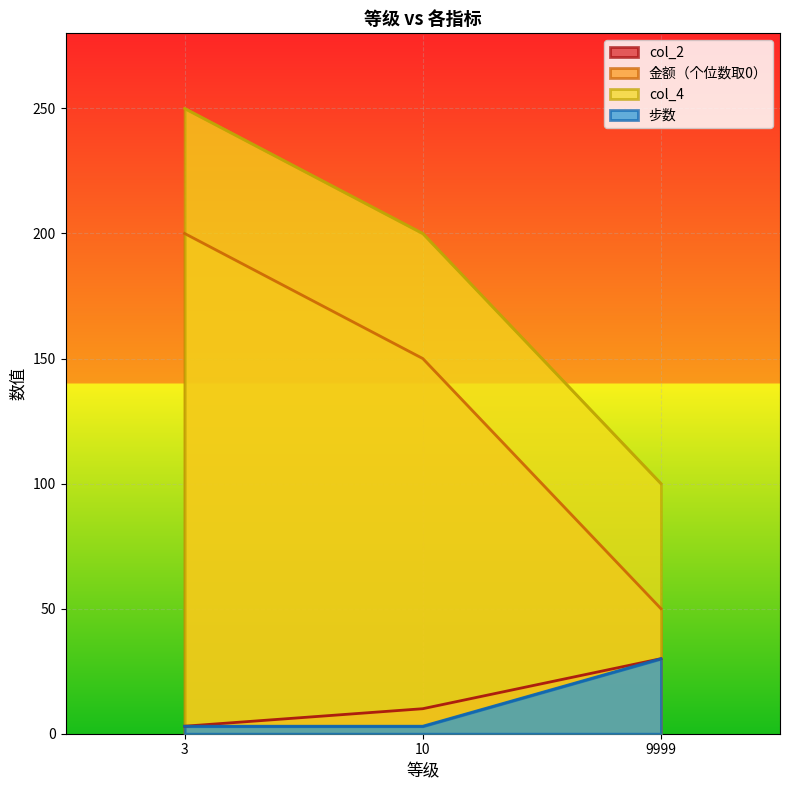

True or false: col_2 has a value of 49 at 9999.

False